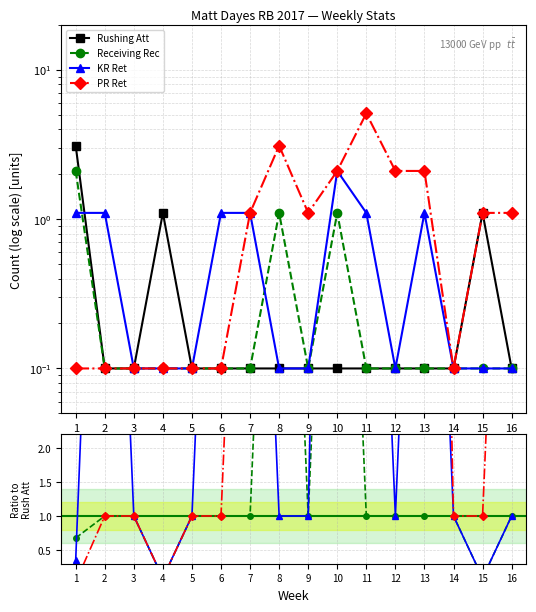

Where do KR Ret and Receiving Rec first cross each other?

1 and 2